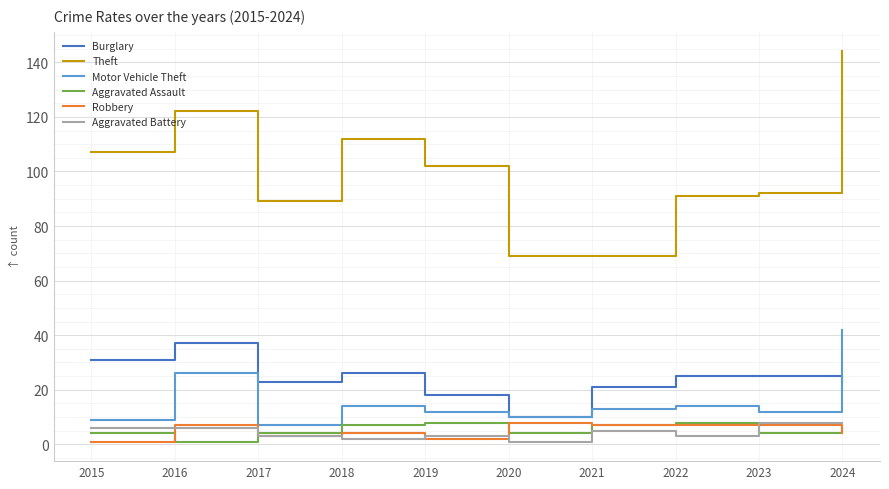

What is the greatest value displayed?

144